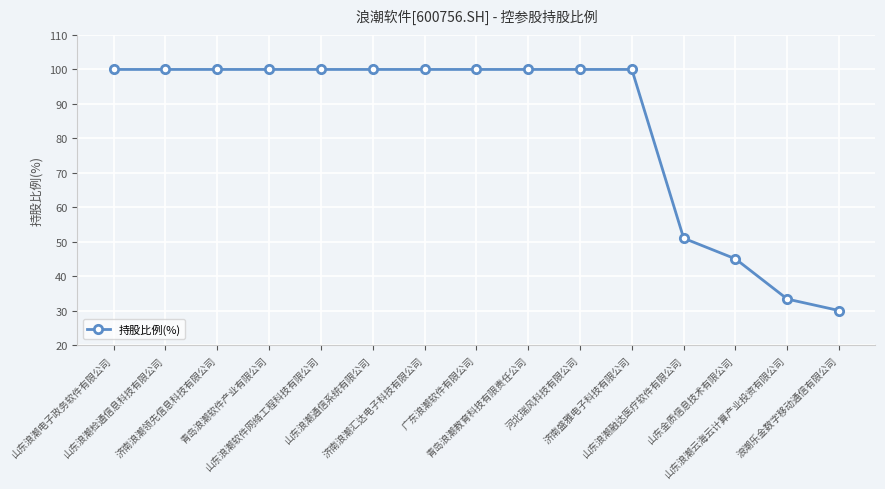

What is the value of the 12th point from the left?

51.0